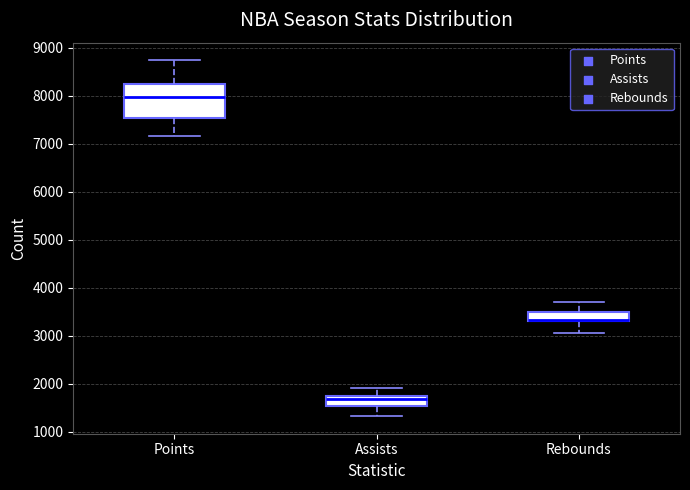

Reading left to right, read every box against the y-axis: the position of its median line, the range the box covers, and the ends of its whiskers. The values are not printed on the chart, so give them approximately, as read against the axis.

Points: median 8000, box 7500 to 8200, whiskers 7200 to 8700
Assists: median 1700 (just below the box's upper edge), box 1500 to 1700, whiskers 1300 to 1900
Rebounds: median 3300 (drawn on the box's lower edge), box 3300 to 3500, whiskers 3000 to 3700